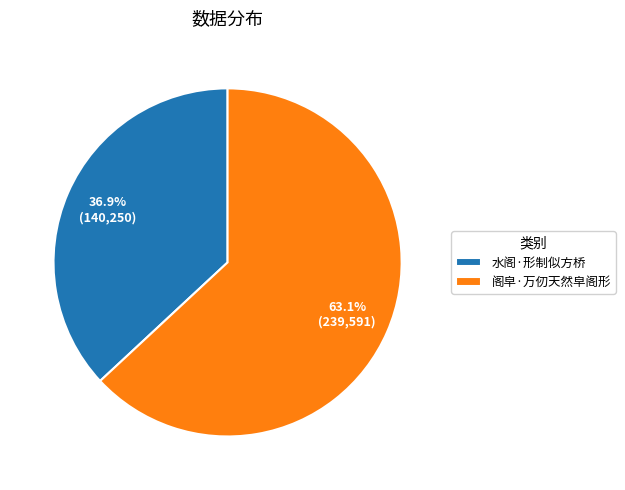

Approximately how many times larger is the value at 阁皁·万仞天然皁阁形 compared to 水阁·形制似方桥?

1.7